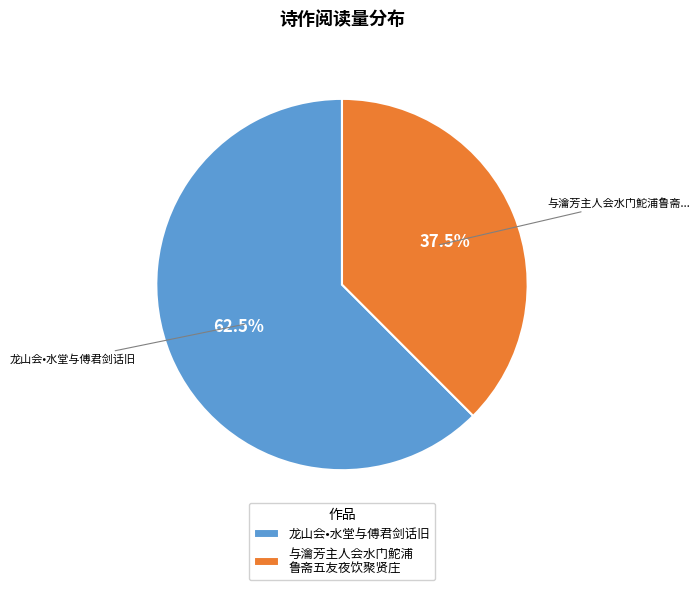

Does any single category account for the majority?

Yes